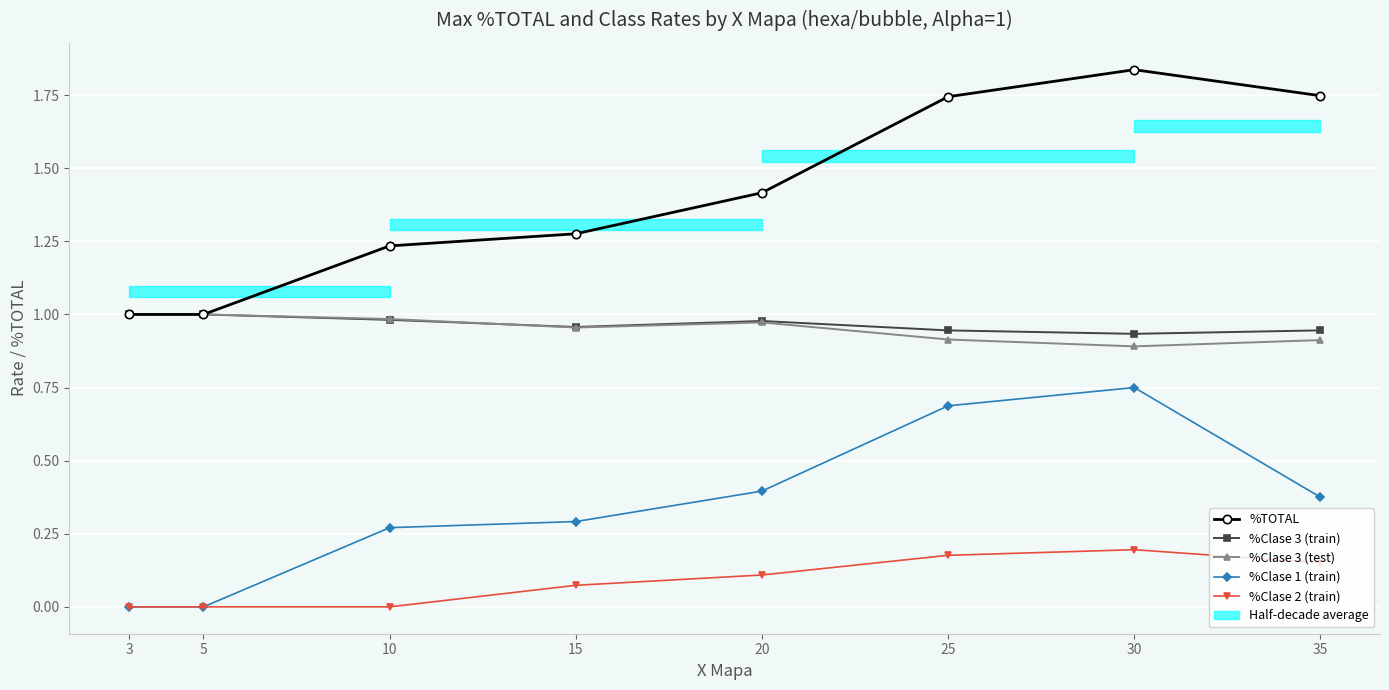

Rank the categories by %Clase 3 (train) value from highest to lowest.

3, 5, 10, 20, 15, 35, 25, 30